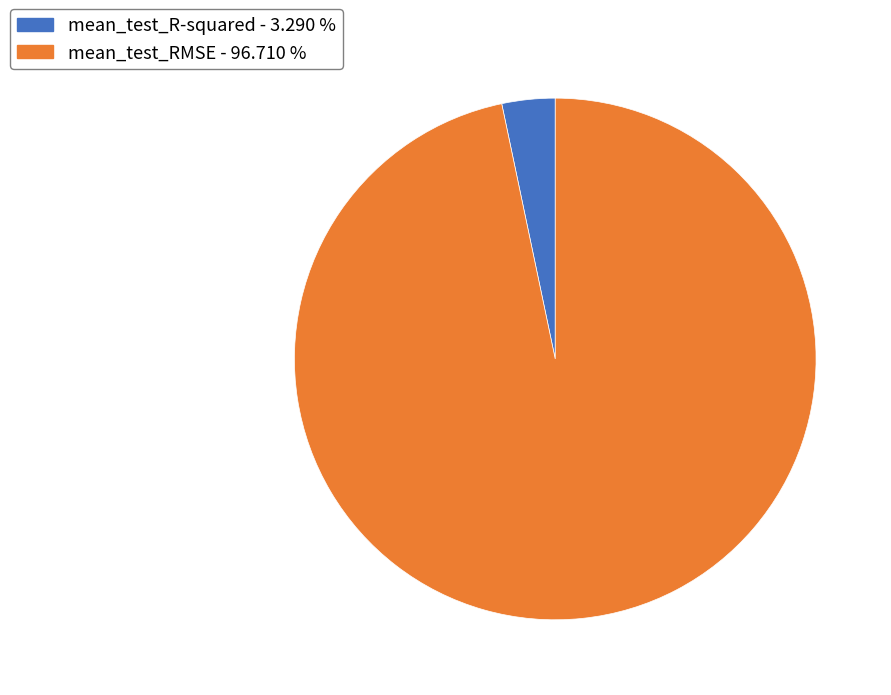

Is the sum of mean_test_R-squared and mean_test_RMSE greater than half?

Yes